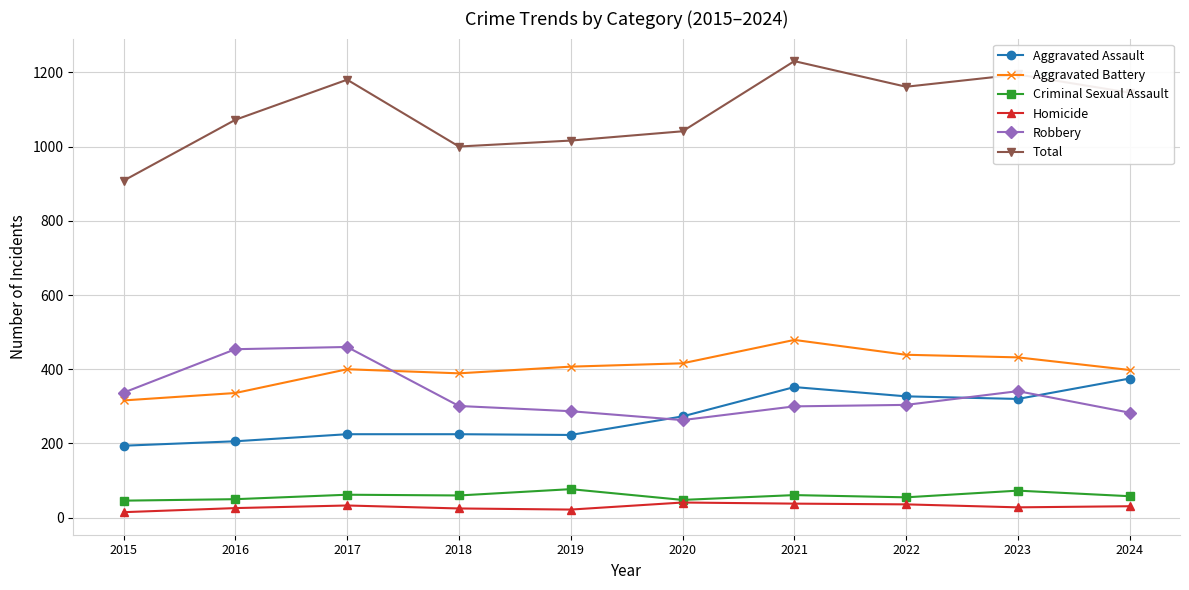

True or false: Total has a value of 1072 at 2016.

True